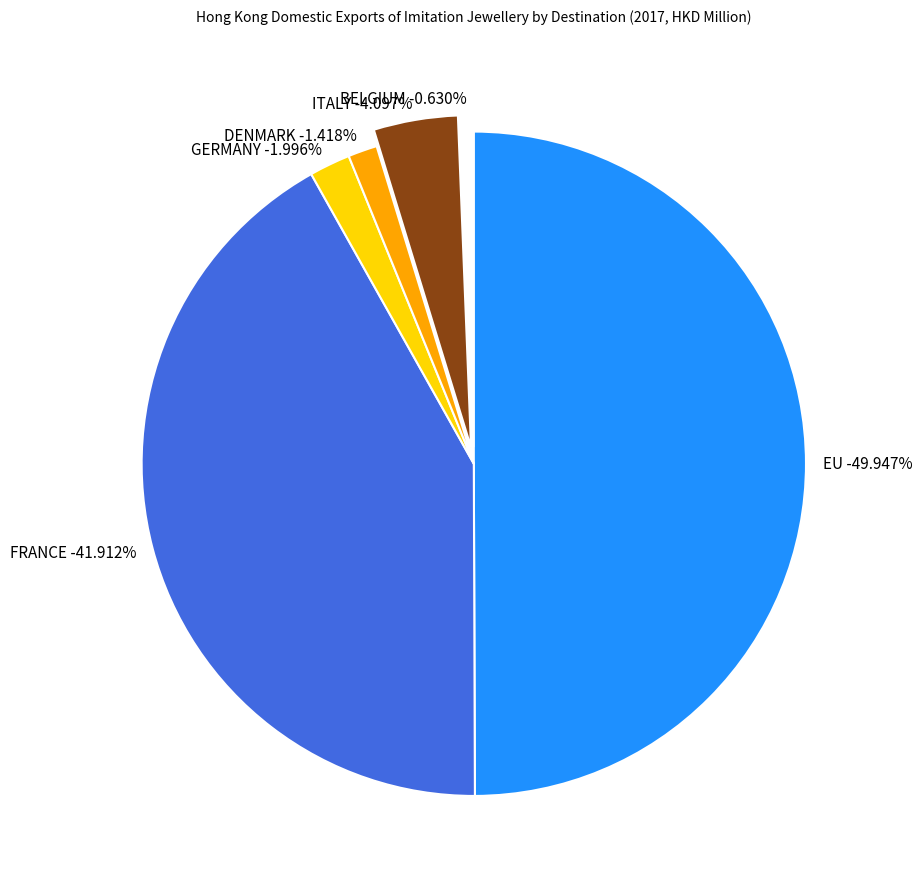

Rank the categories by value from lowest to highest.

BELGIUM, DENMARK, GERMANY, ITALY, FRANCE, EU